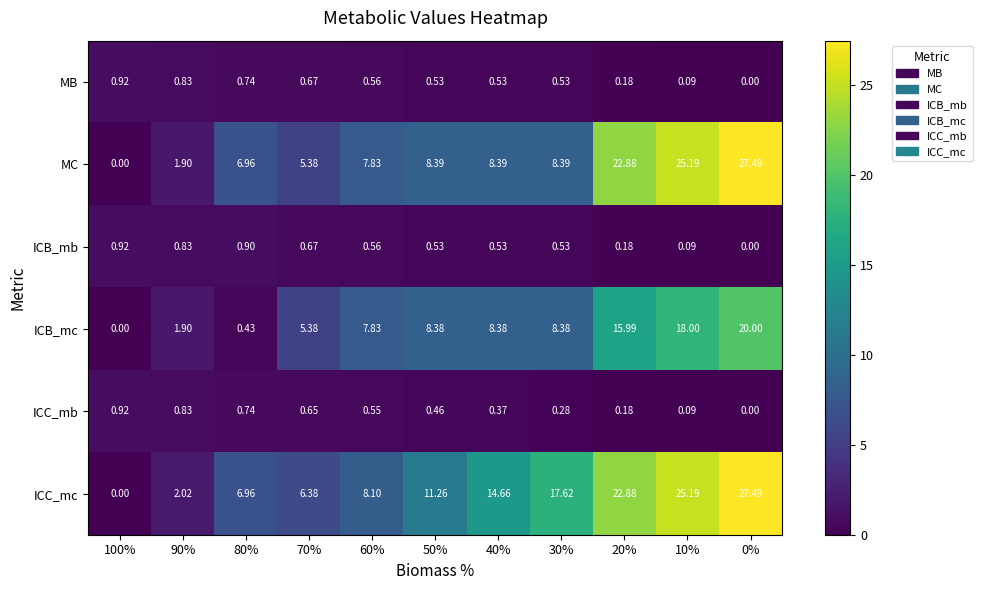

Is the value of MB at 100% greater than the value of ICC_mb at 50%?

Yes